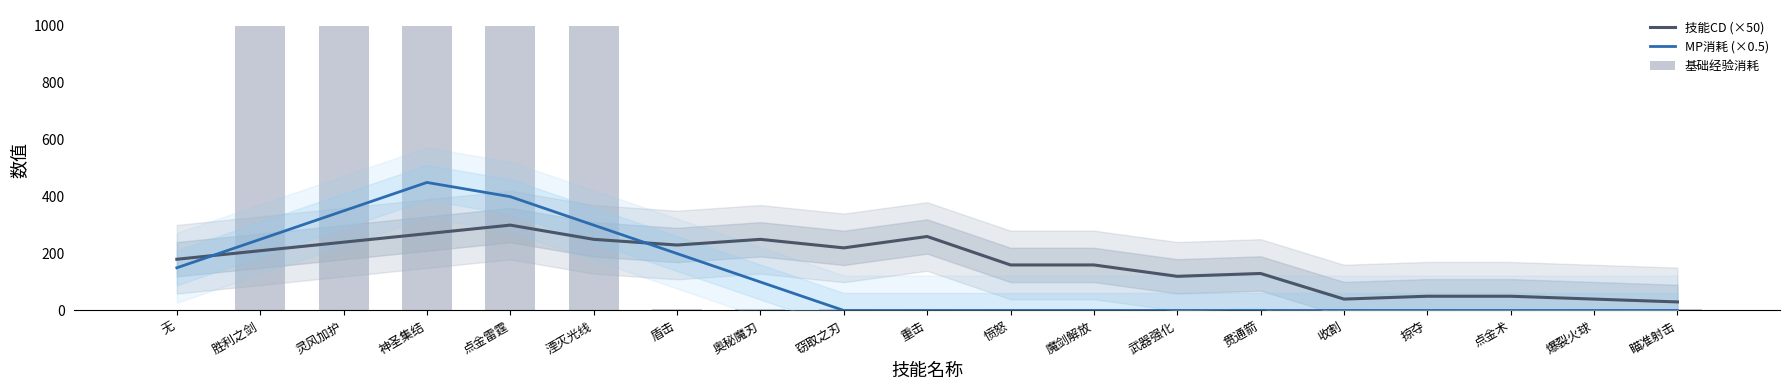

What position from the right is 魔剑解放?

8